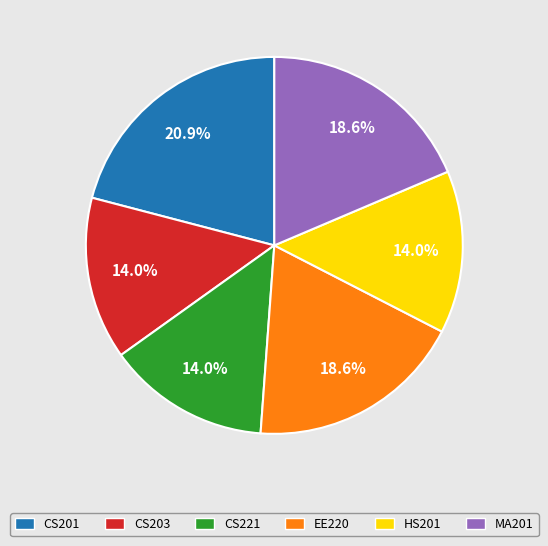

Does CS203 account for over 50% of the chart?

No